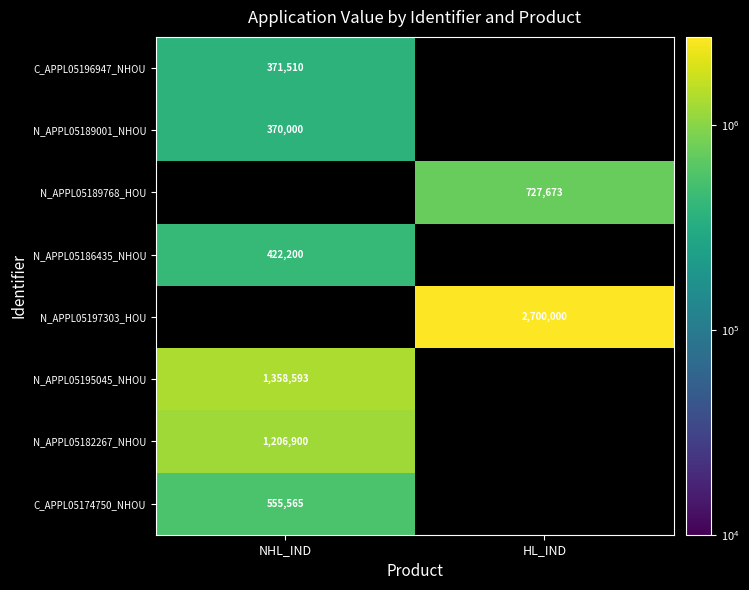

The N_APPL05189001_NHOU series shows 502185 at NHL_IND. True or false?

False